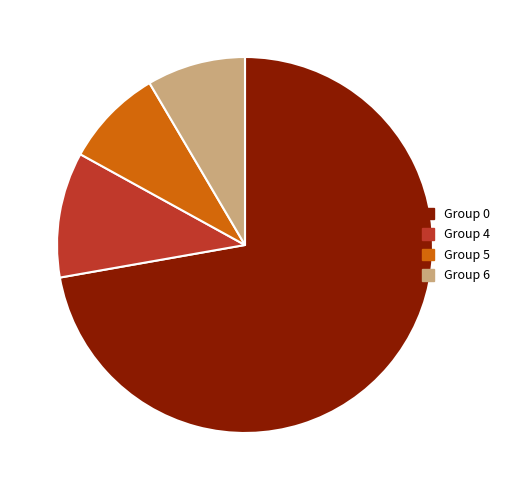

What is the ratio of the value at Group 4 to the value at Group 5?

1.3